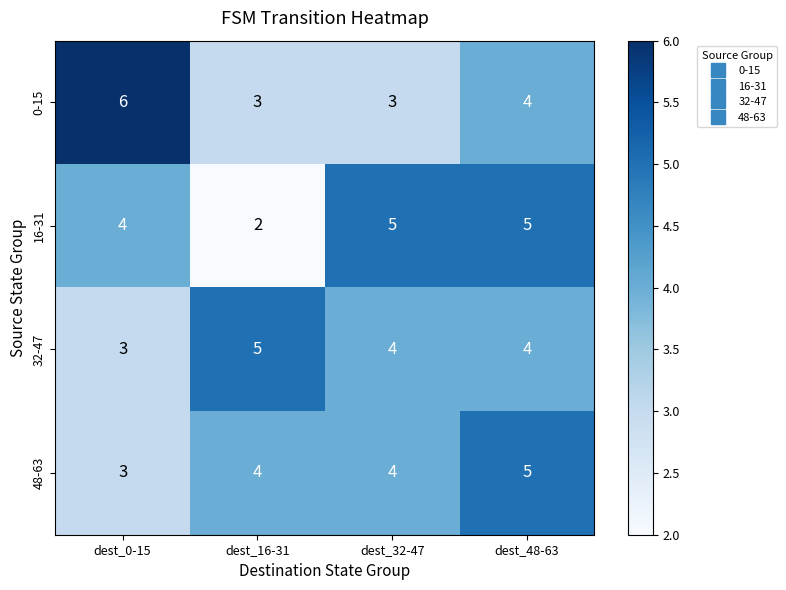

Reading right to left, transcribe all the data shown in this chart.

0-15: dest_48-63=4	dest_32-47=3	dest_16-31=3	dest_0-15=6
16-31: dest_48-63=5	dest_32-47=5	dest_16-31=2	dest_0-15=4
32-47: dest_48-63=4	dest_32-47=4	dest_16-31=5	dest_0-15=3
48-63: dest_48-63=5	dest_32-47=4	dest_16-31=4	dest_0-15=3